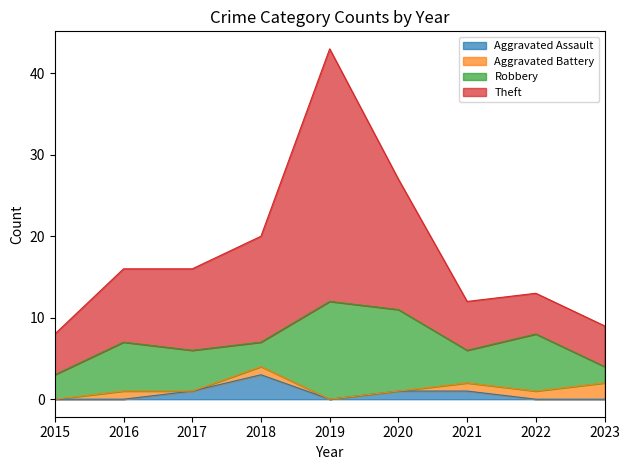

What are all the series names shown in the legend?

Aggravated Assault, Aggravated Battery, Robbery, Theft